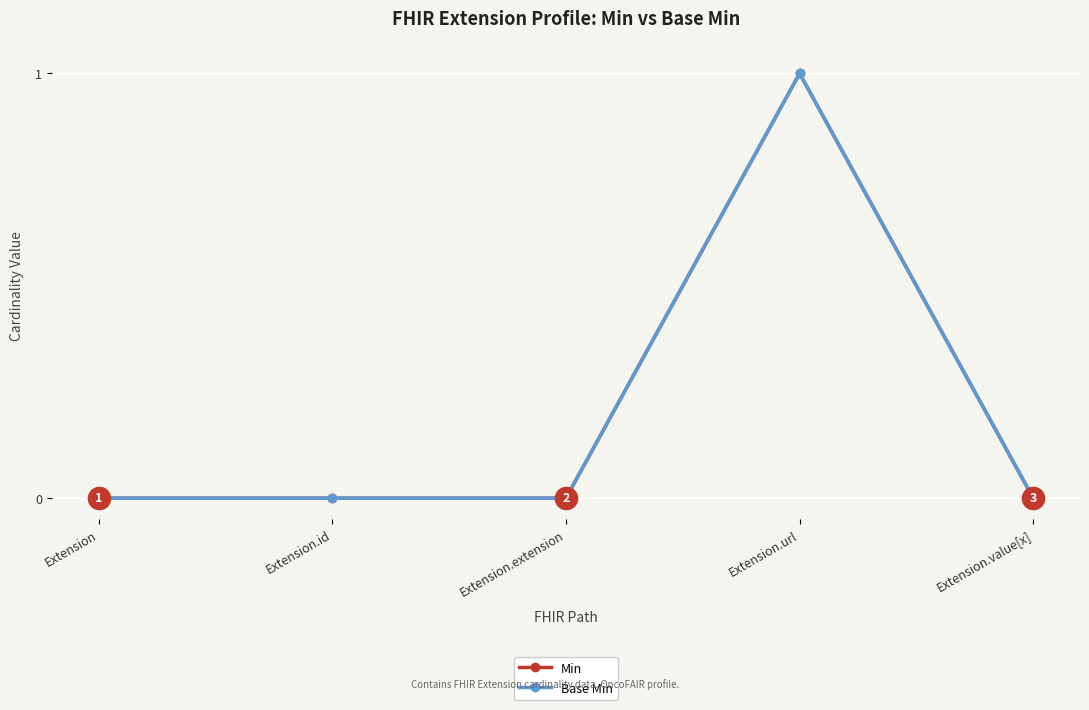

Does the chart have visible grid lines?

Yes